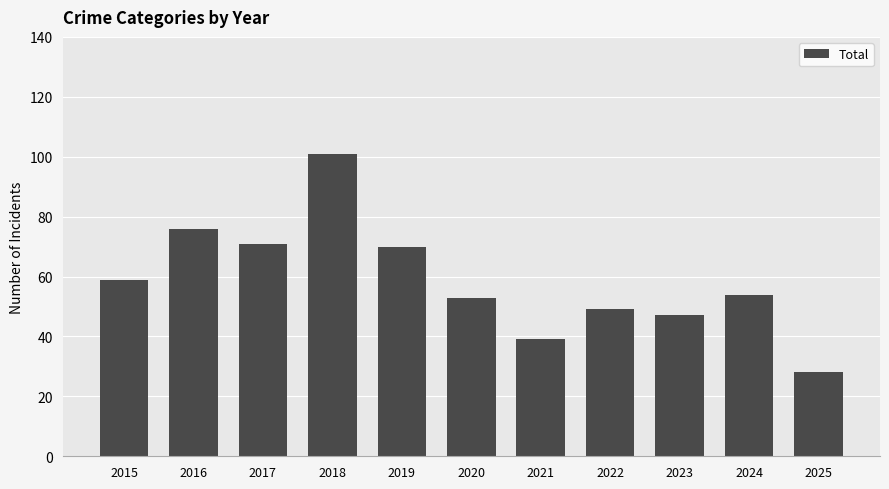

Reading left to right, list all the values displayed in this chart.

59	76	71	101	70	53	39	49	47	54	28